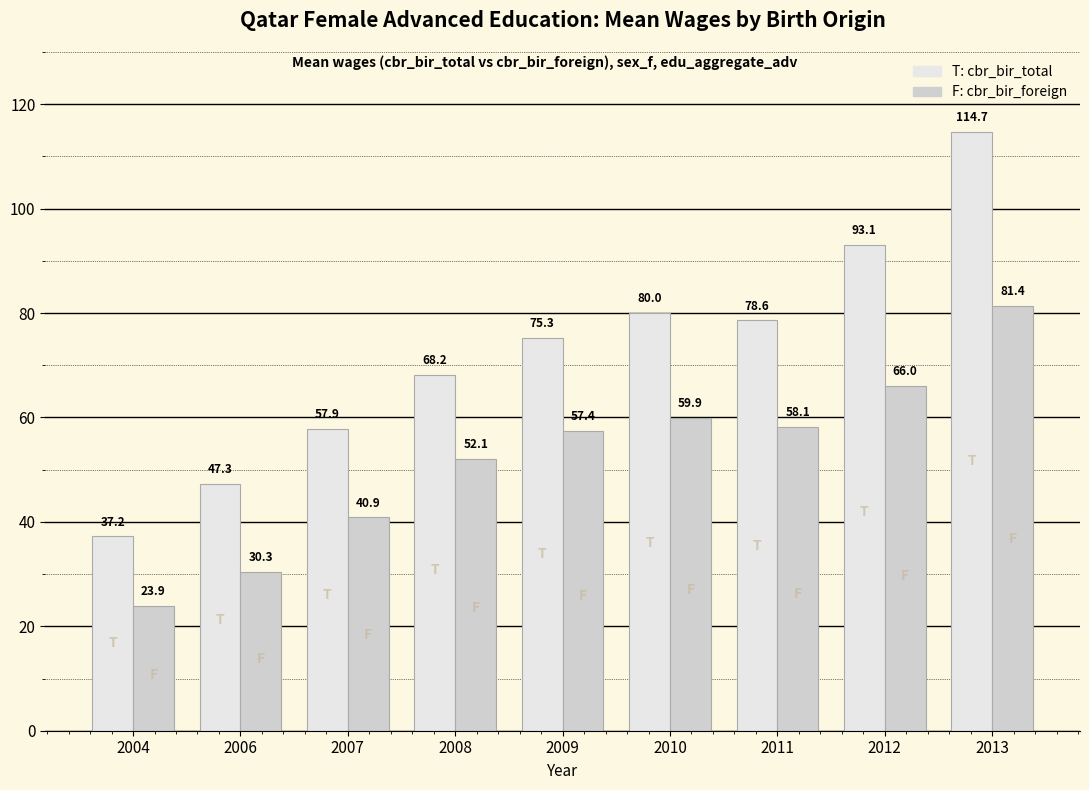

Are the bars grouped side by side (vs. stacked)?

Yes